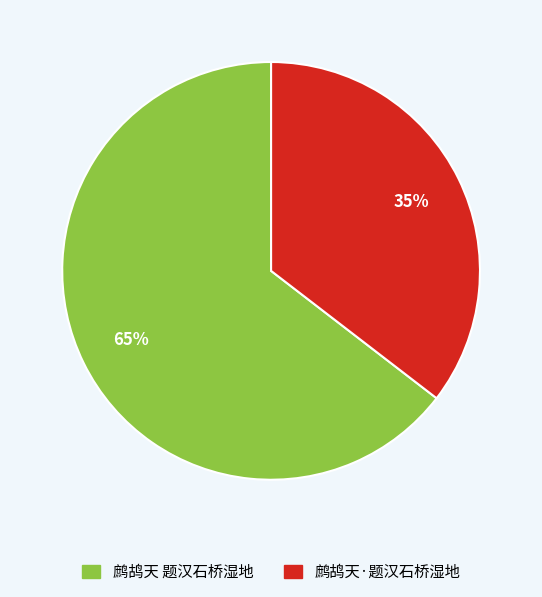

Between 鹧鸪天 题汉石桥湿地 and 鹧鸪天·题汉石桥湿地, which is larger?

鹧鸪天 题汉石桥湿地